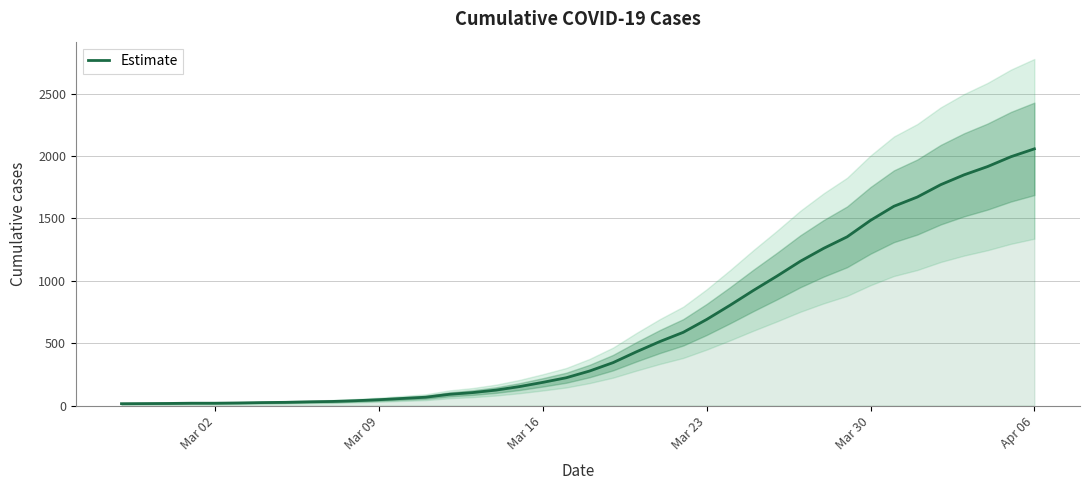

Reading left to right, list all the values displayed in this chart.

15	16	17	19	19	21	24	26	30	33	39	47	57	67	90	104	124	152	186	223	277	344	431	513	587	690	804	923	1037	1156	1260	1352	1484	1597	1671	1770	1849	1915	1994	2057